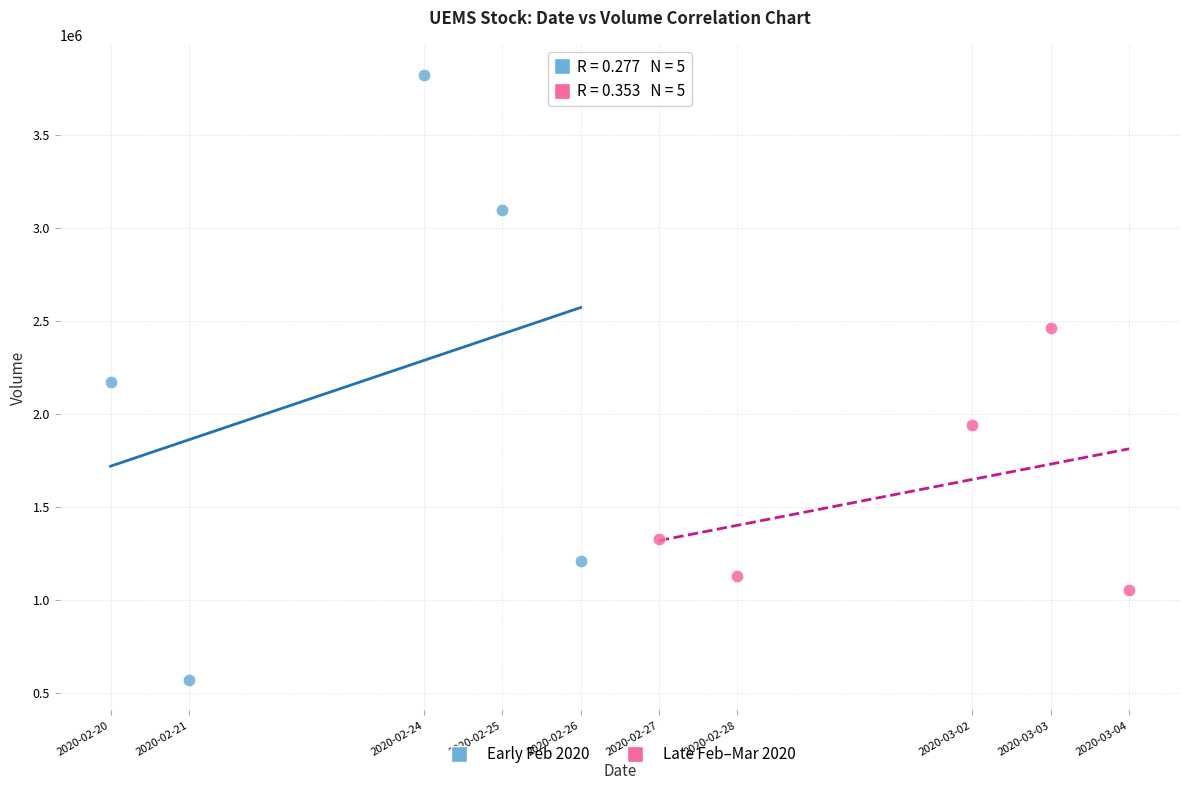

Which series has the widest spread of Y values?

Early Feb 2020